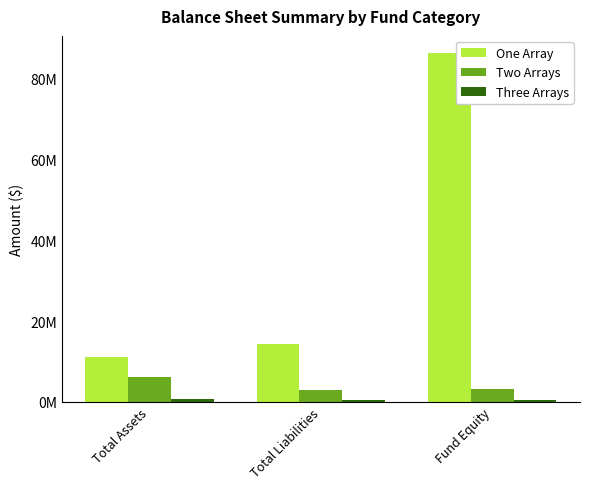

Does the chart contain stacked bars?

No